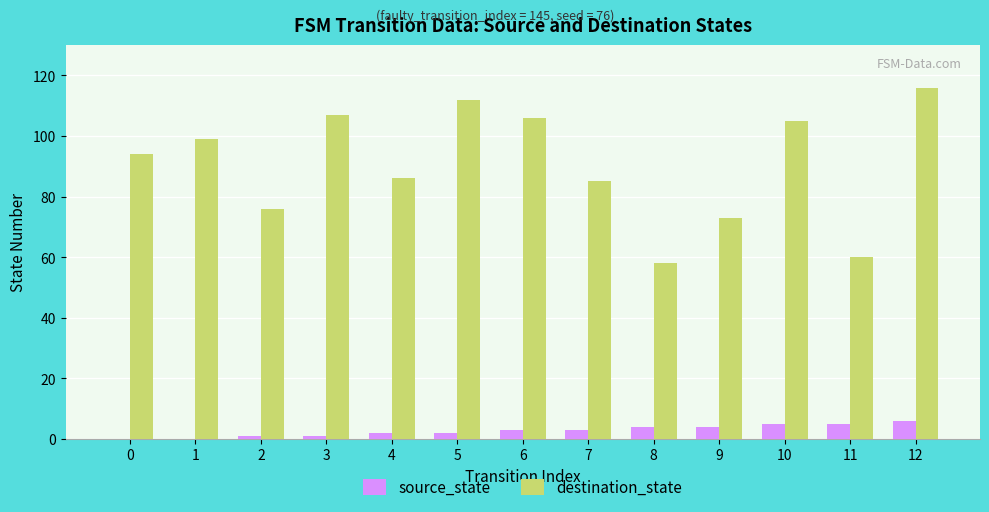

Is the value of destination_state at 5 greater than the value of source_state at 7?

Yes